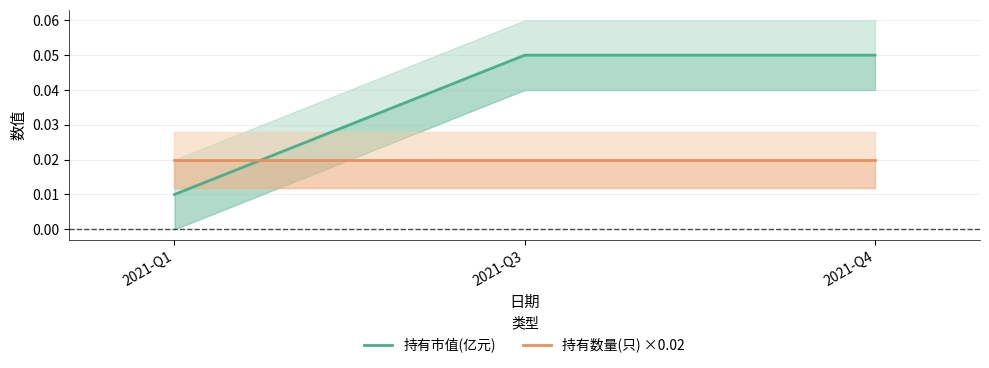

At which category is the sum across all series the highest?

2021-Q3